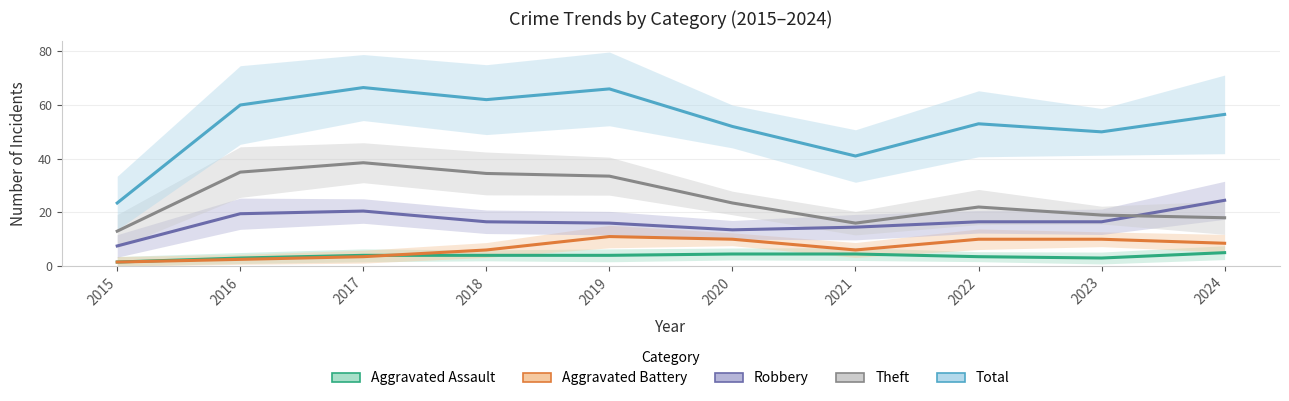

At which label is Total closest to 45?

2021